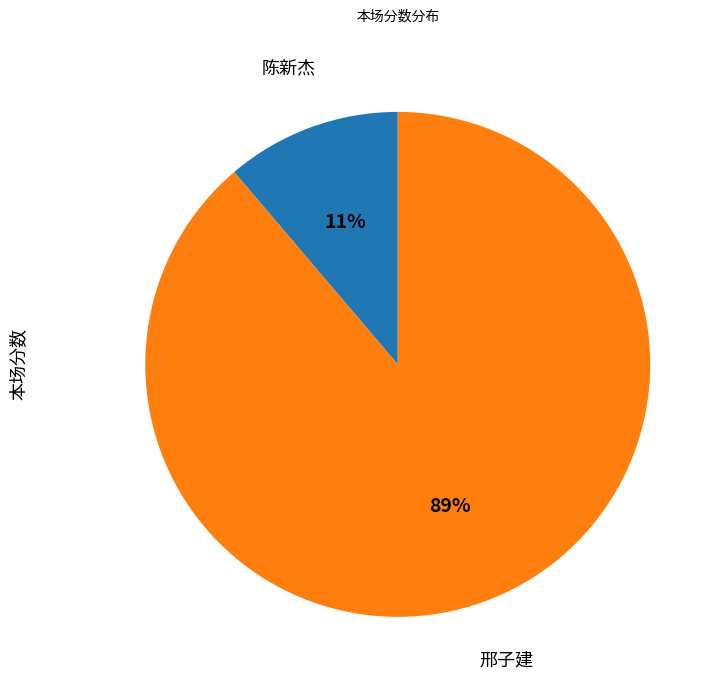

To the nearest percent, what is the average slice percentage?

50%